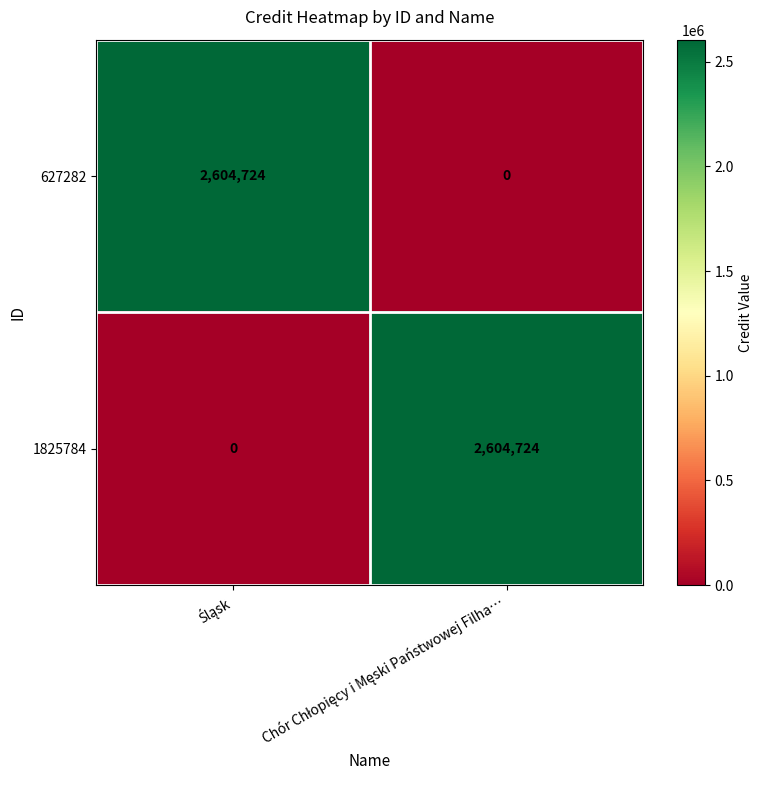

What is the average value of the 1825784 series?

1302362